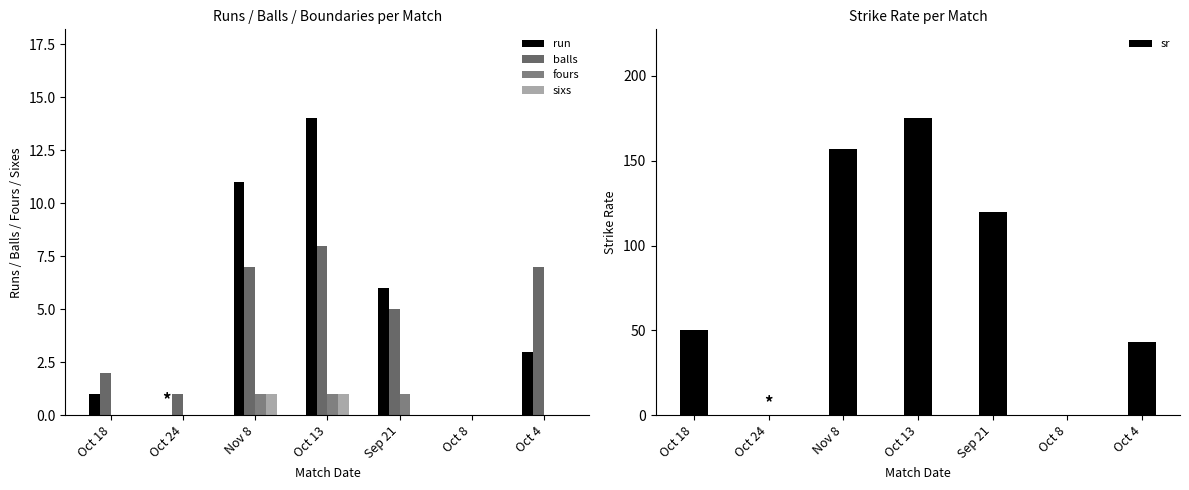

Reading right to left, list all the values displayed in this chart.

run: Oct 4=3.0	Oct 8=0.0	Sep 21=6.0	Oct 13=14.0	Nov 8=11.0	Oct 24=0.0	Oct 18=1.0
balls: Oct 4=7.0	Oct 8=0.0	Sep 21=5.0	Oct 13=8.0	Nov 8=7.0	Oct 24=1.0	Oct 18=2.0
fours: Oct 4=0.0	Oct 8=0.0	Sep 21=1.0	Oct 13=1.0	Nov 8=1.0	Oct 24=0.0	Oct 18=0.0
sixs: Oct 4=0.0	Oct 8=0.0	Sep 21=0.0	Oct 13=1.0	Nov 8=1.0	Oct 24=0.0	Oct 18=0.0
sr: Oct 4=42.9	Oct 8=0.0	Sep 21=120.0	Oct 13=175.0	Nov 8=157.1	Oct 24=0.0	Oct 18=50.0